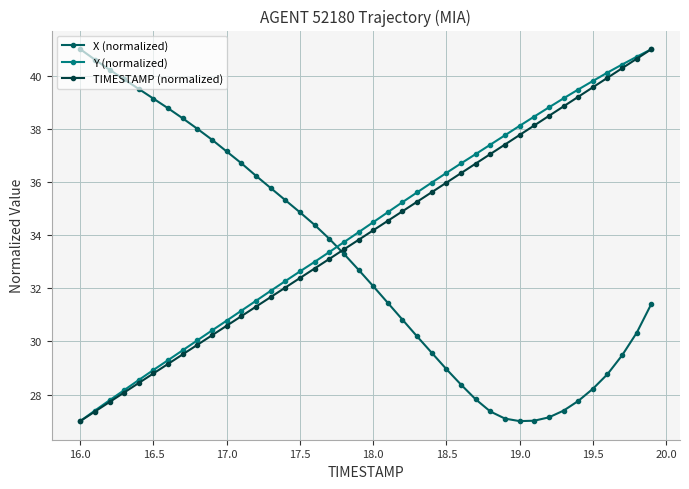

How many intersections are there between TIMESTAMP (normalized) and X (normalized)?

1